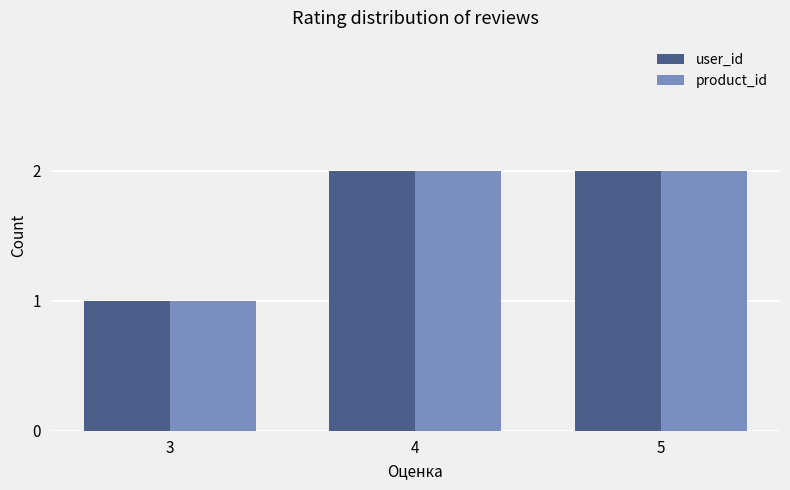

Is the value of user_id at 4 greater than the value of product_id at 3?

Yes